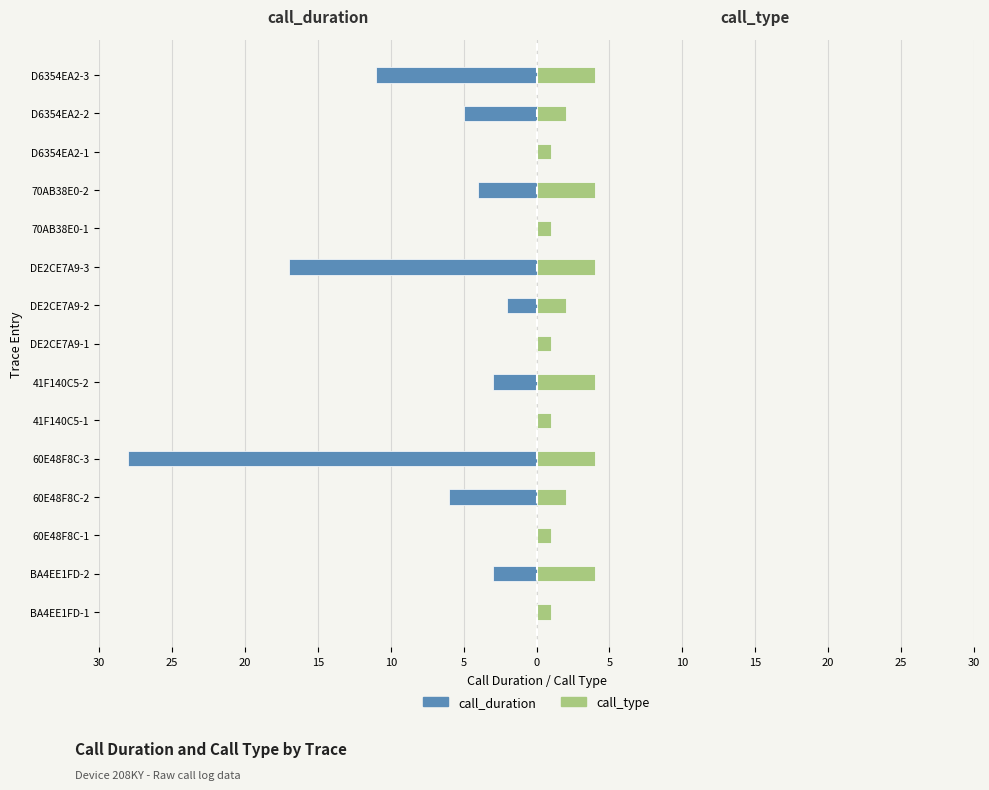

The call_duration series shows 0 at BA4EE1FD-1. True or false?

True